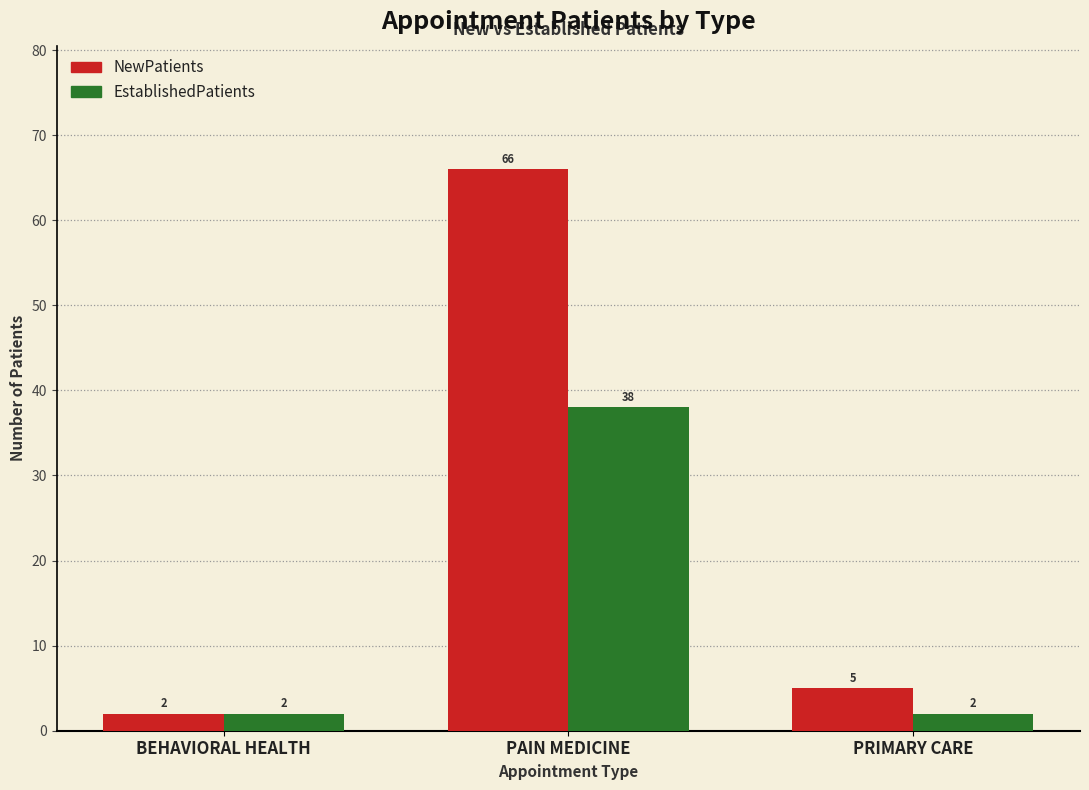

Which label corresponds to the largest value in the chart?

PAIN MEDICINE